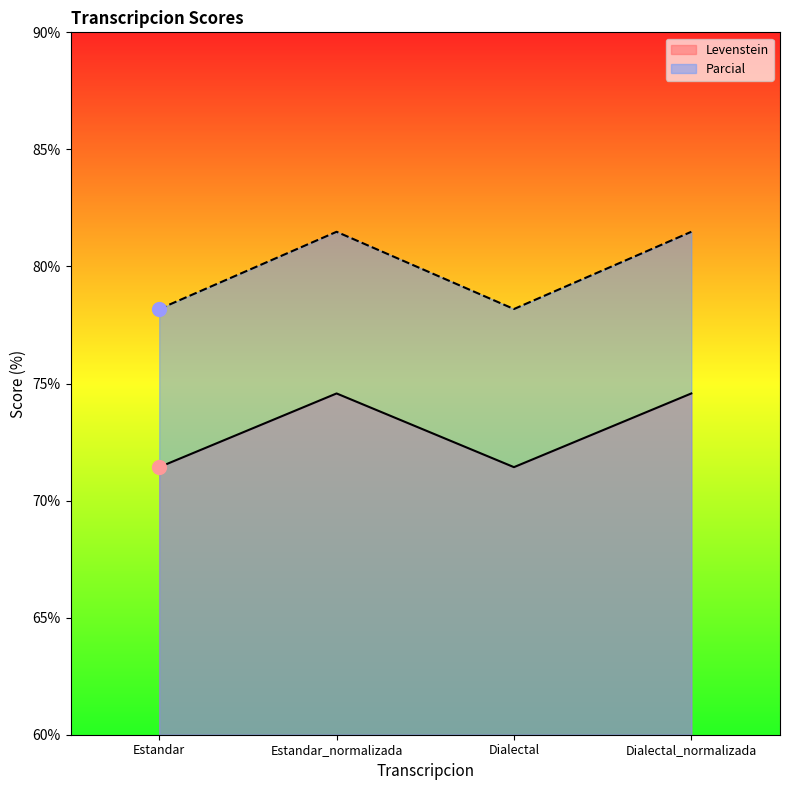

What is the average value of the Levenstein series?

73.0